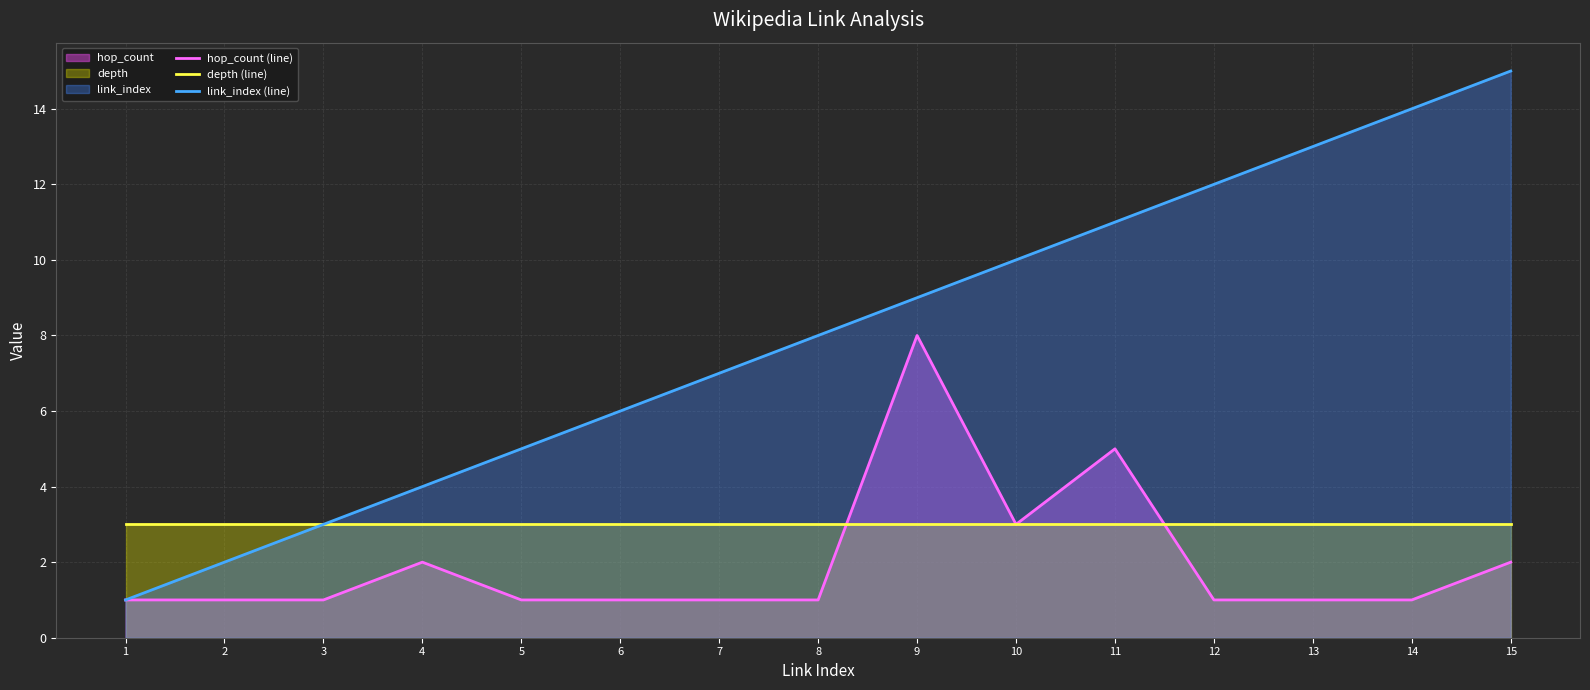

Between 1 and 14, which is larger?

1